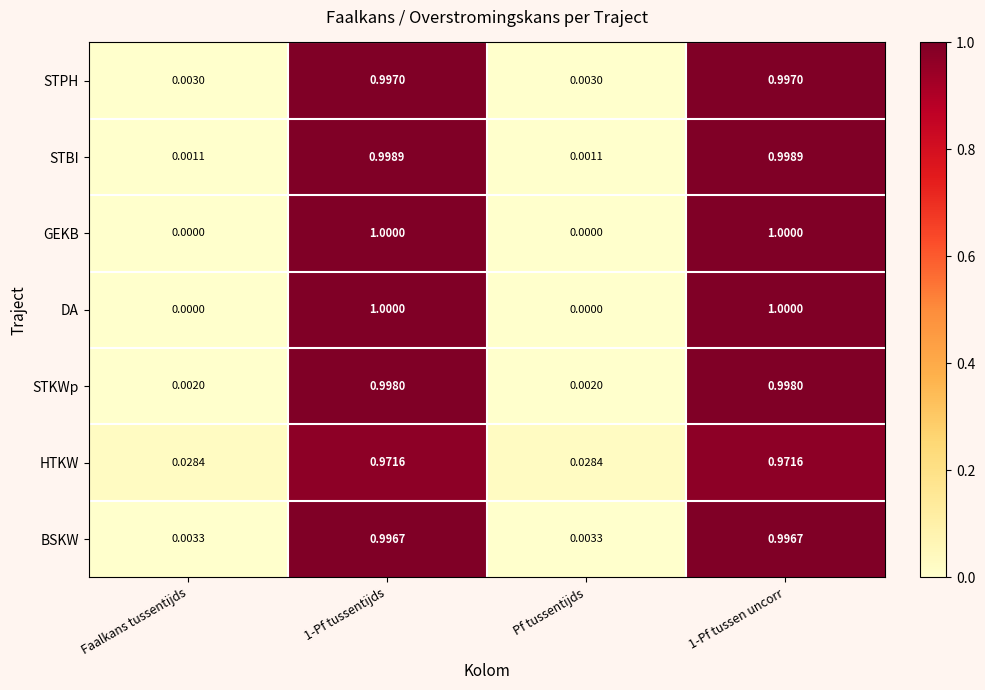

Is the value of STBI at 1-Pf tussen uncorr greater than the value of STPH at Faalkans tussentijds?

Yes